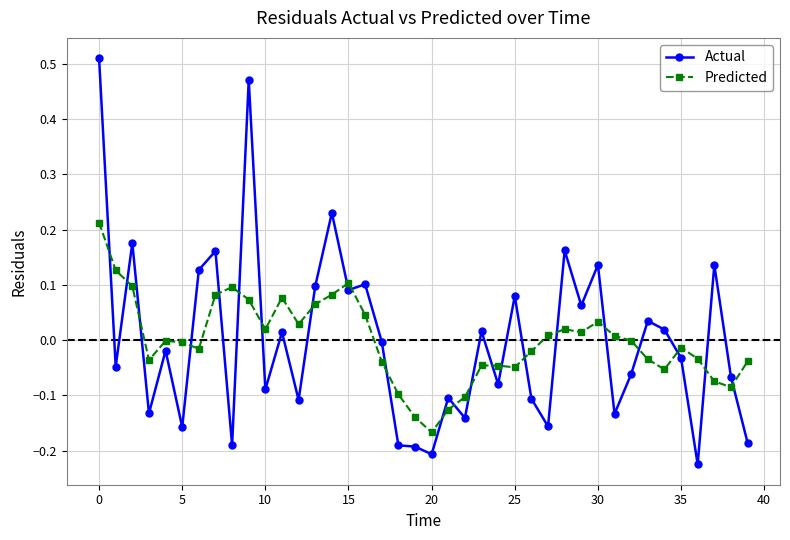

In Predicted, how many points are lower than both neighbors (excluding endpoints)?

9